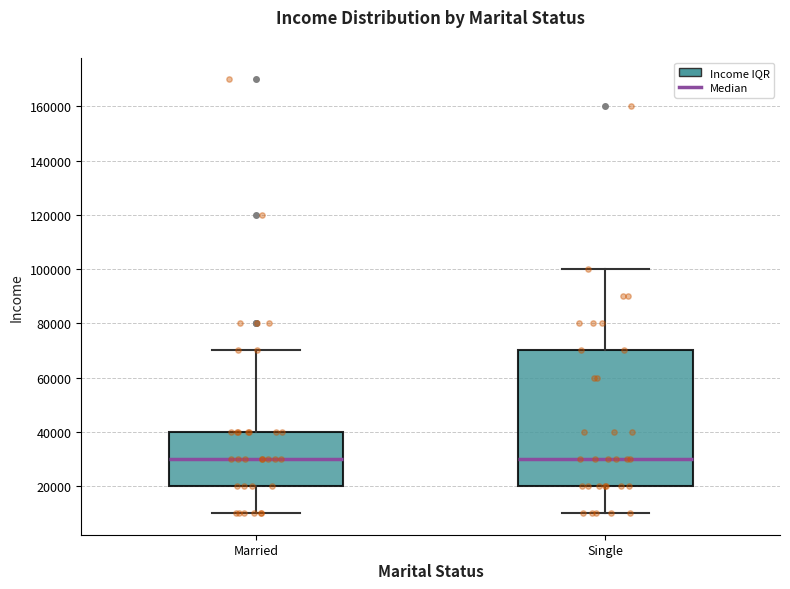

Reading left to right, read every box against the y-axis: the position of its median line, the range the box covers, and the ends of its whiskers. The values are not printed on the chart, so give them approximately, as read against the axis.

Married: median 30000, box 20000 to 40000, whiskers 10000 to 70000
Single: median 30000, box 20000 to 70000, whiskers 10000 to 100000